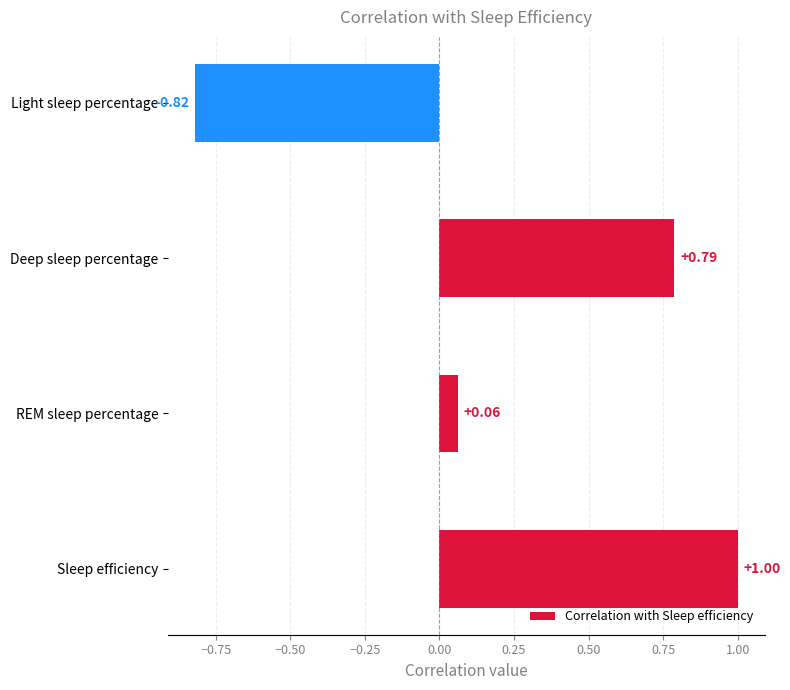

What is the difference between the maximum and minimum values?

1.8